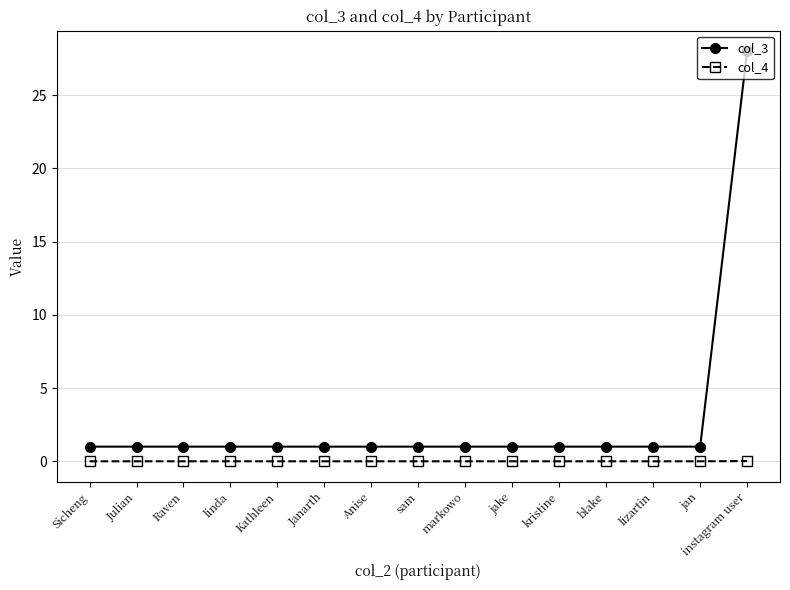

True or false: col_4 and col_3 intersect in this chart.

False